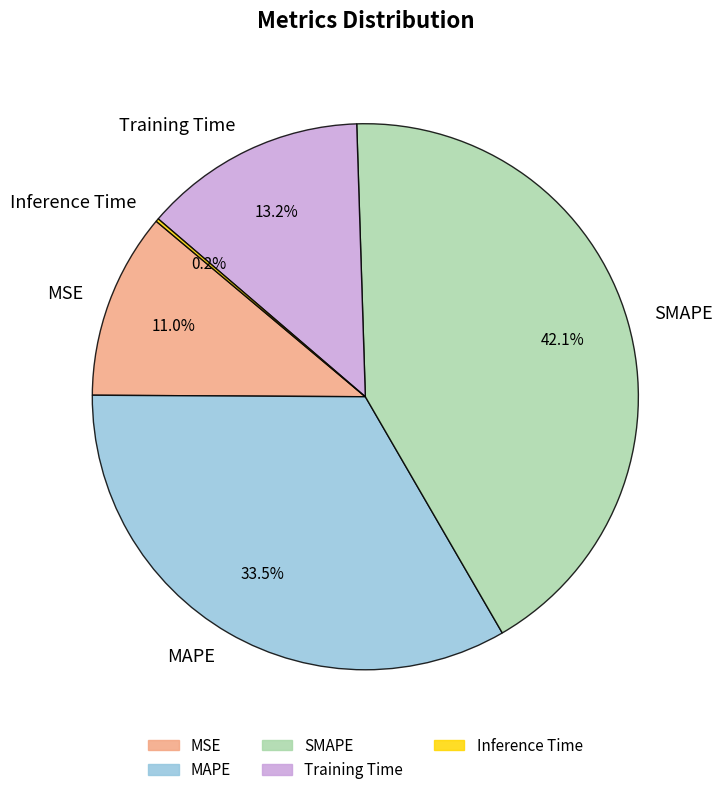

What percentage do Training Time and SMAPE together represent?

55.3%